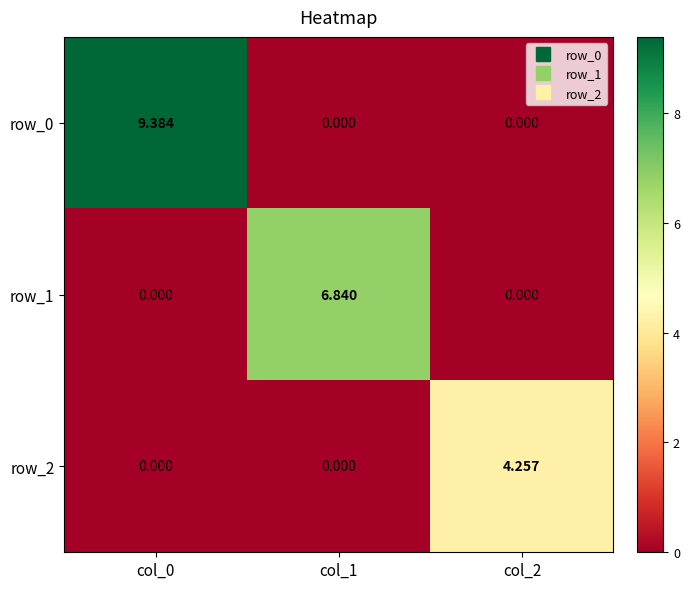

Rank the series by their average value, from highest to lowest.

row_0, row_1, row_2